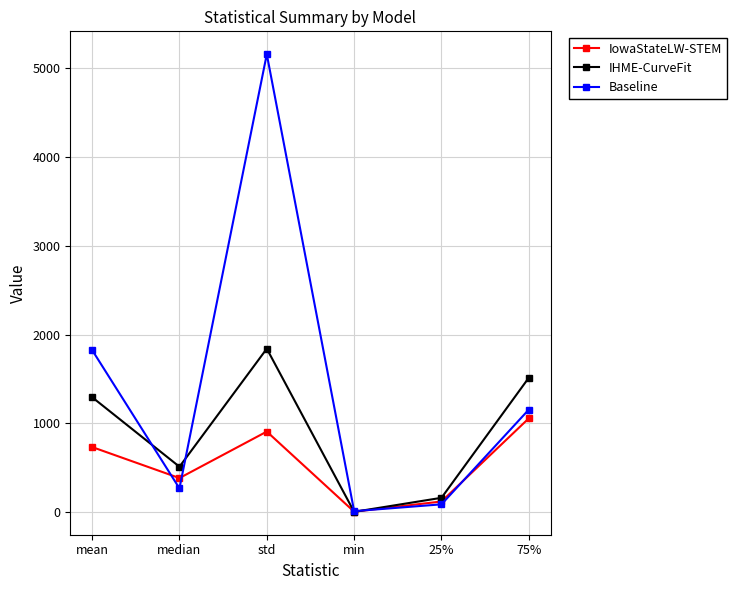

Reading left to right, list all the values displayed in this chart.

IowaStateLW-STEM: 731.8	382.0	906.2	3.0	118.0	1055.5
IHME-CurveFit: 1293.8	509.9	1840.7	1.3	159.5	1513.3
Baseline: 1825.5	265.7	5160.4	9.0	85.9	1154.1